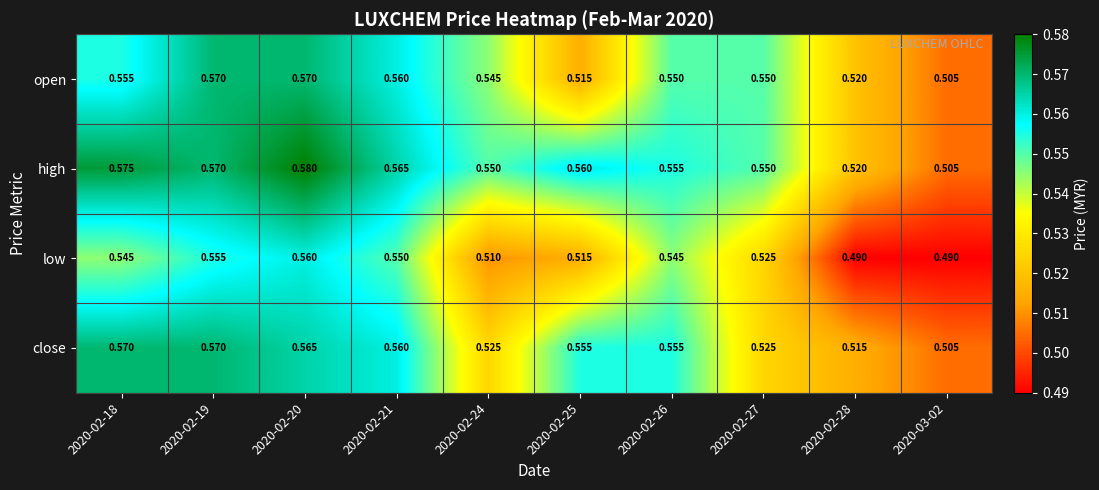

Between 2020-02-20 and 2020-02-27, which series saw the biggest shift?

close